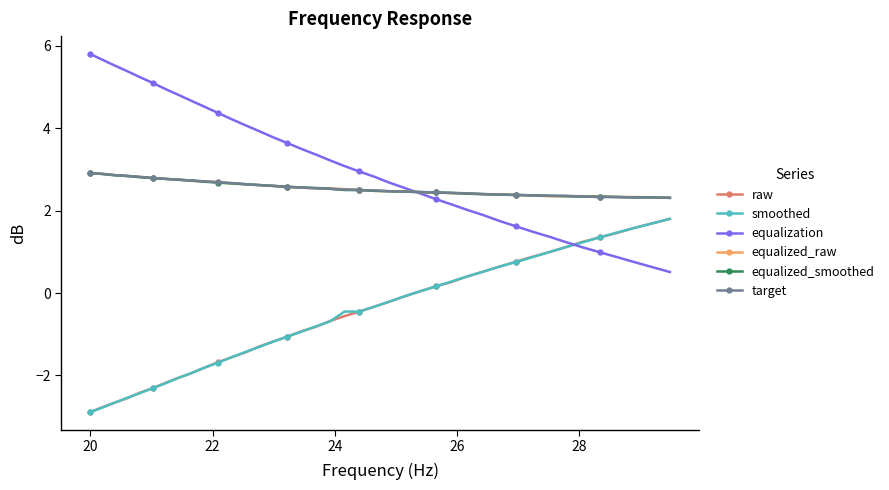

What is the smallest value displayed?

-2.9